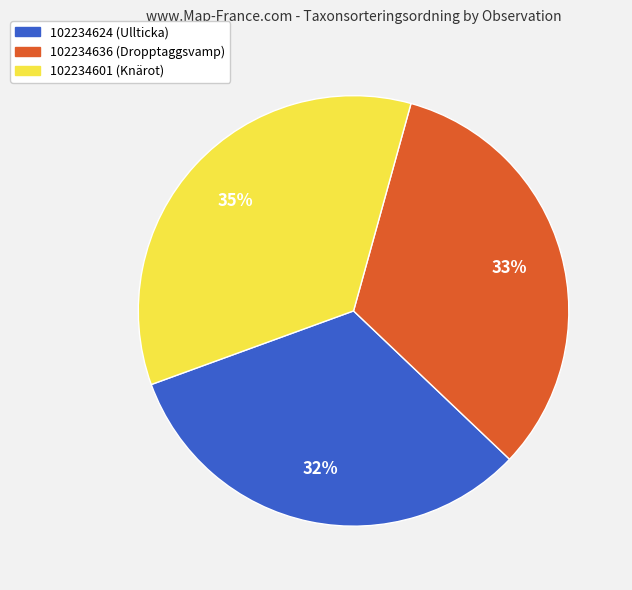

To the nearest percent, what is the difference between the largest and smallest slice percentages?

3%